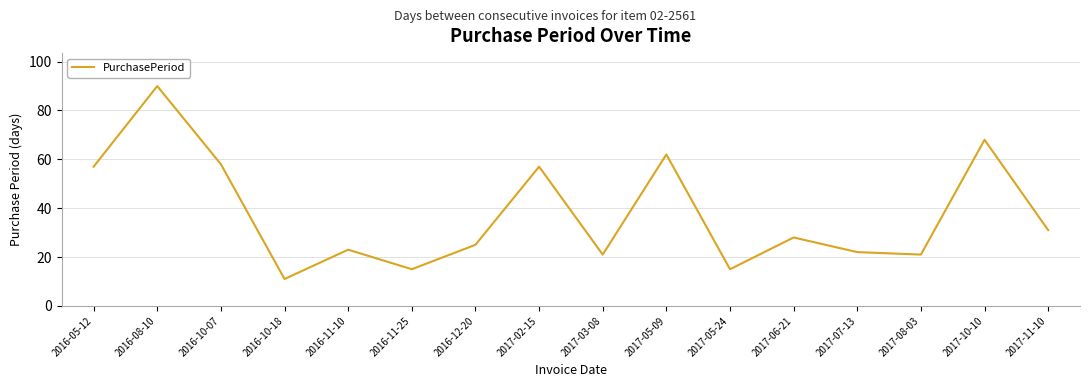

Reading right to left, what are all the values shown in this chart?

2017-11-10=31	2017-10-10=68	2017-08-03=21	2017-07-13=22	2017-06-21=28	2017-05-24=15	2017-05-09=62	2017-03-08=21	2017-02-15=57	2016-12-20=25	2016-11-25=15	2016-11-10=23	2016-10-18=11	2016-10-07=58	2016-08-10=90	2016-05-12=57